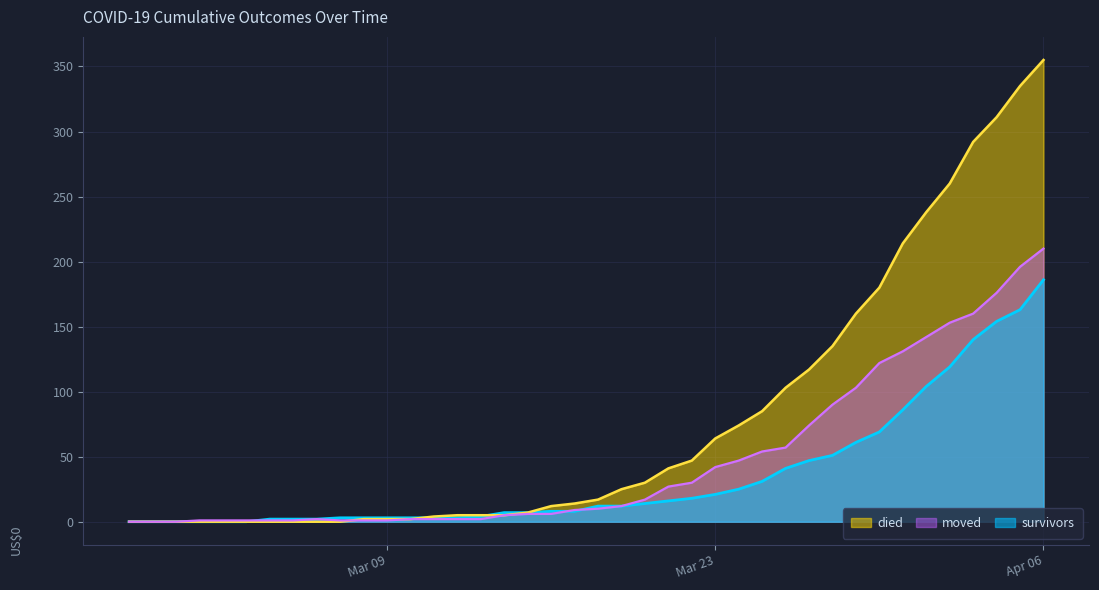

Does the chart display data point markers on the line(s)?

No